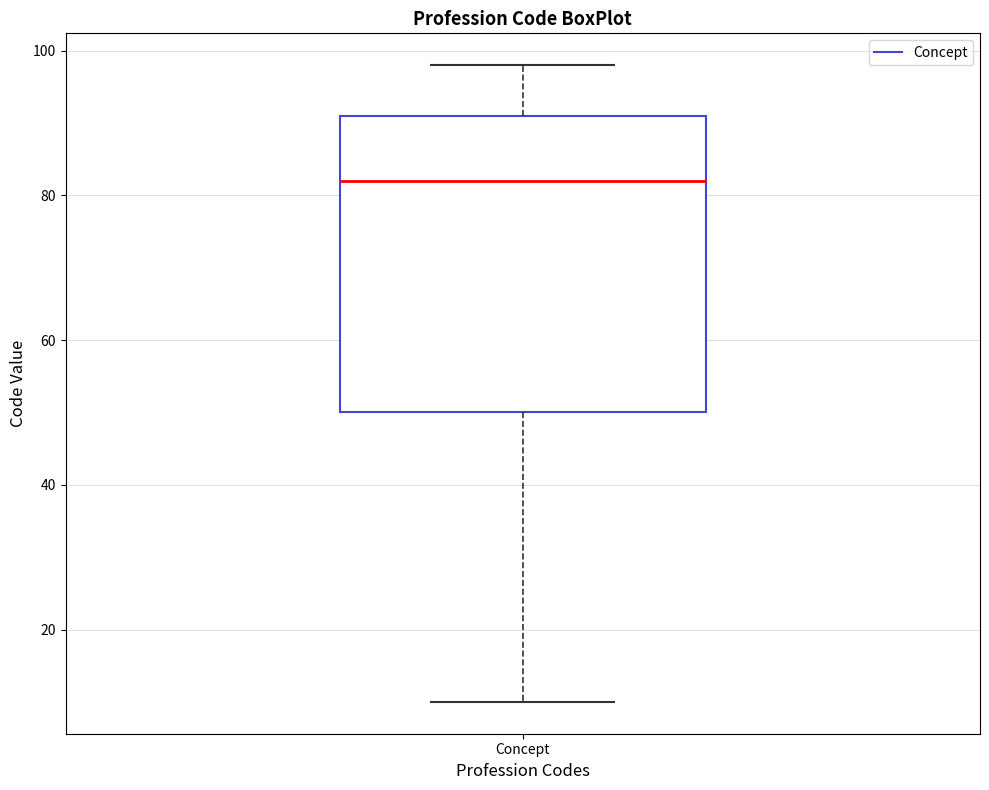

Read this box plot against the y-axis: the position of the median line, the range covered by the box, and the ends of both whiskers. The values are not printed on the chart, so give them approximately, as read against the axis.

median 82, box 50 to 92, whiskers 10 to 98